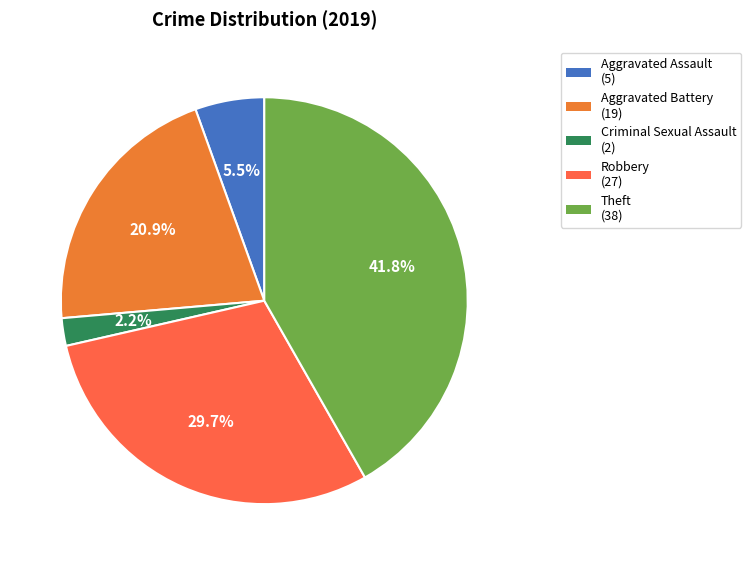

Is it true that Robbery is 30% of the pie?

True